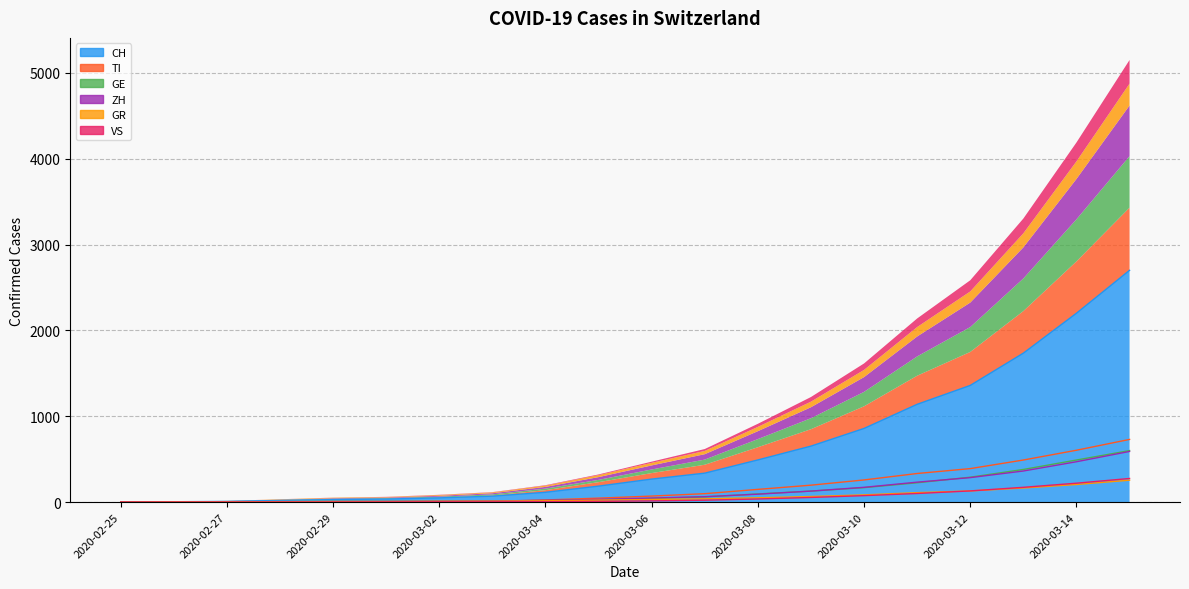

Is it true that GR equals 164 at 2020-03-13?

True